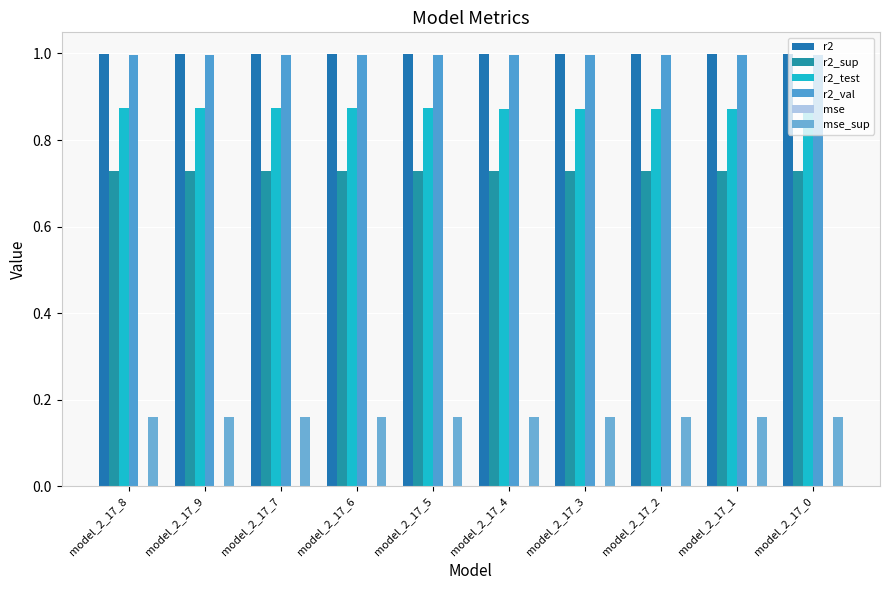

Read the r2_sup value at model_2_17_1.

0.7